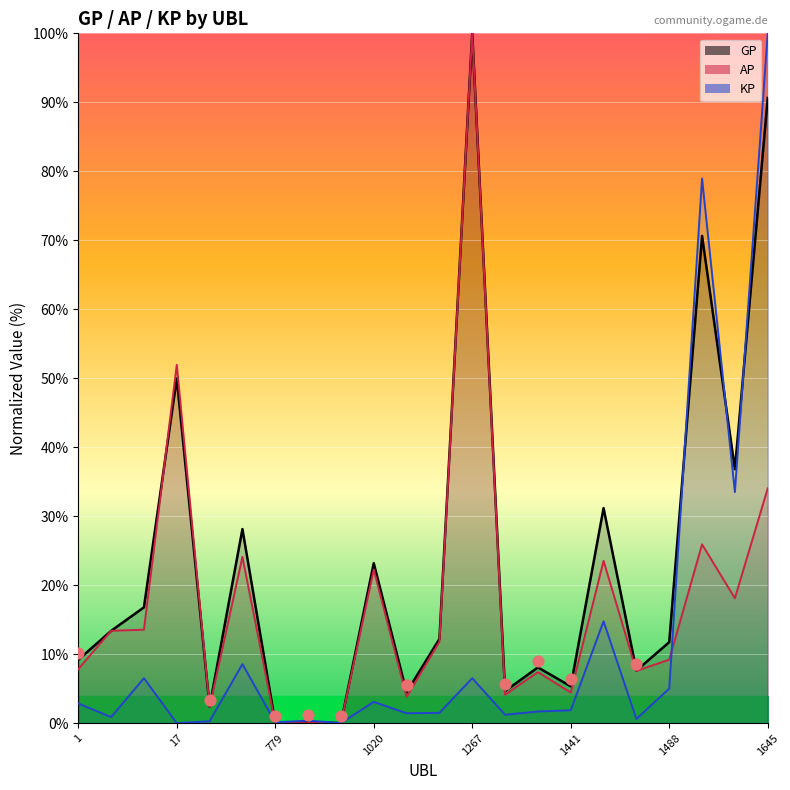

Which series has the largest total across all categories?

GP